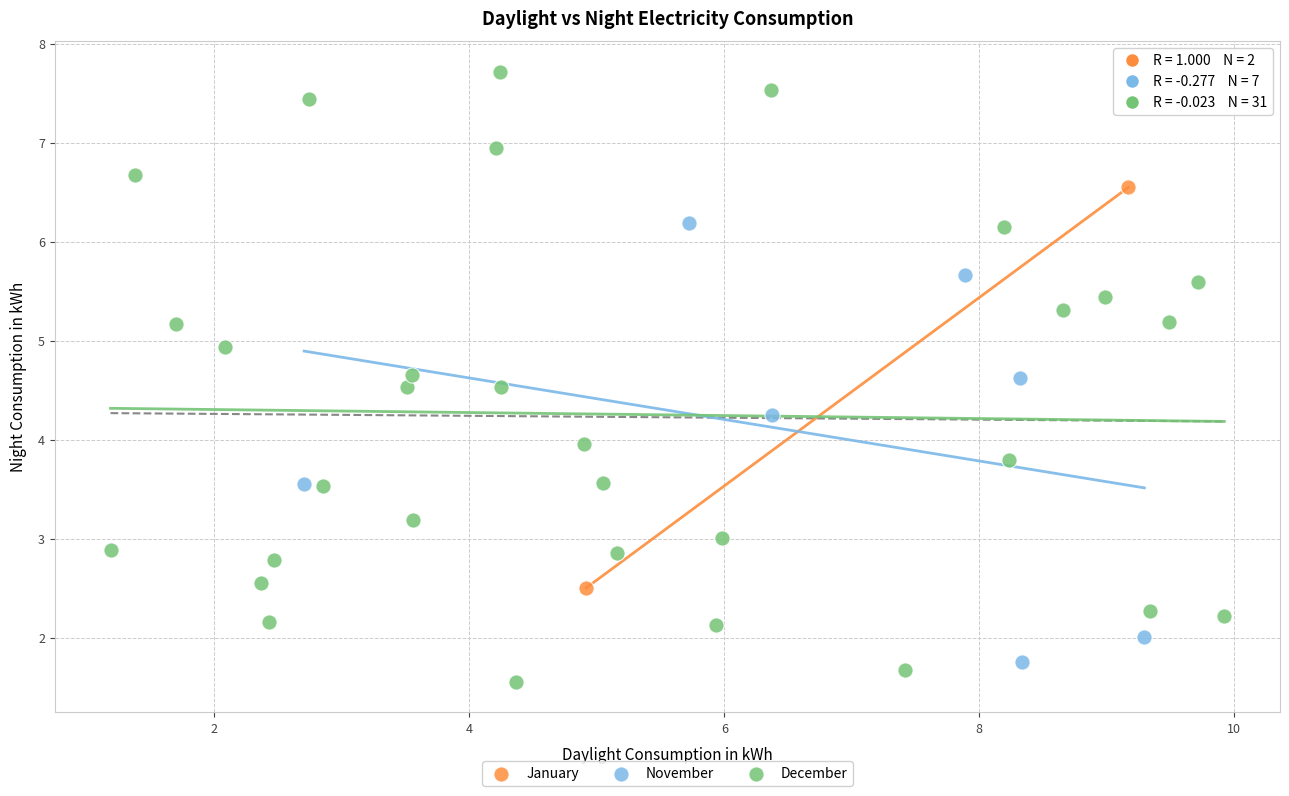

Which series contains the highest Y value?

December